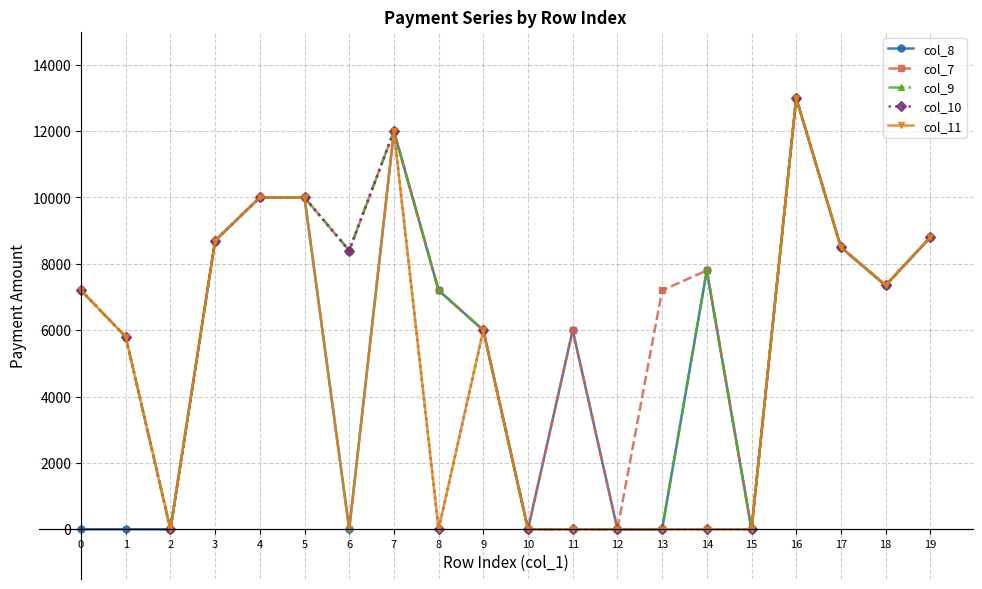

What is the maximum value shown in the chart?

13000